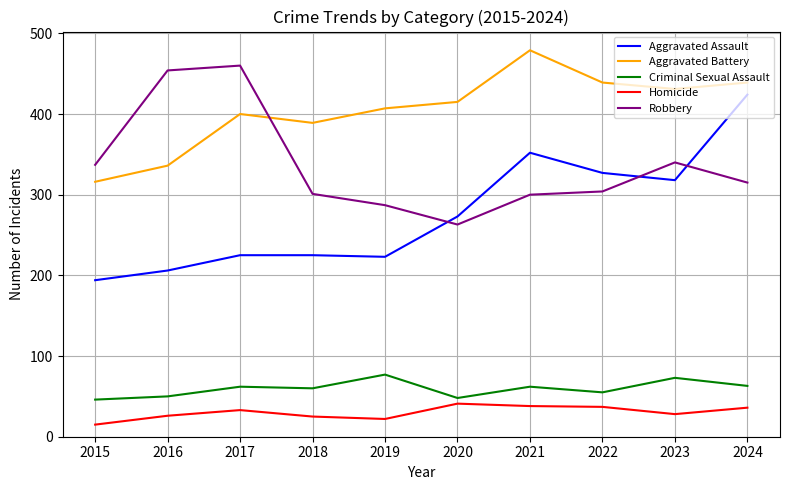

Is the value of Criminal Sexual Assault at 2024 greater than the value of Homicide at 2024?

Yes